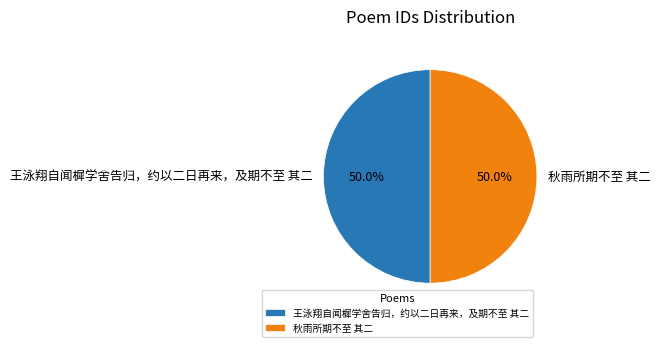

Is the sum of 秋雨所期不至 其二 and 王泳翔自闻樨学舍告归，约以二日再来，及期不至 其二 greater than half?

Yes